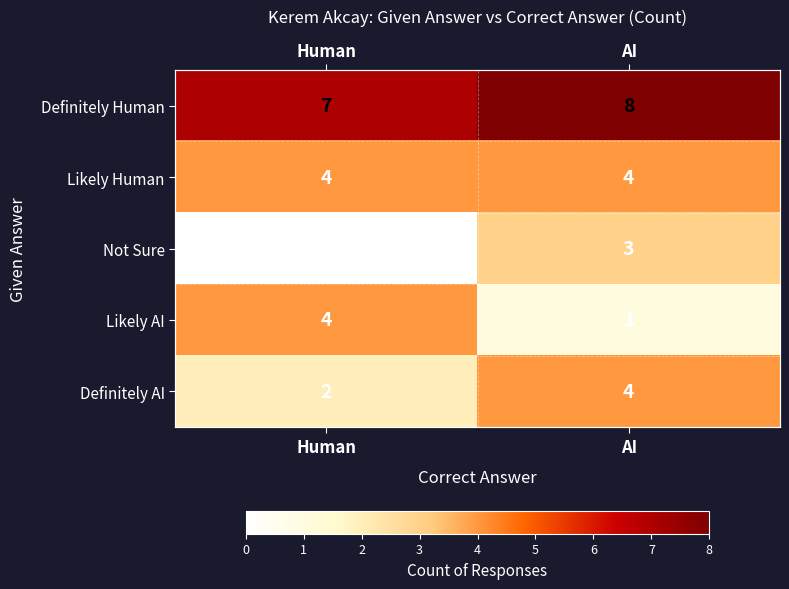

The Not Sure series shows 3 at AI. True or false?

True